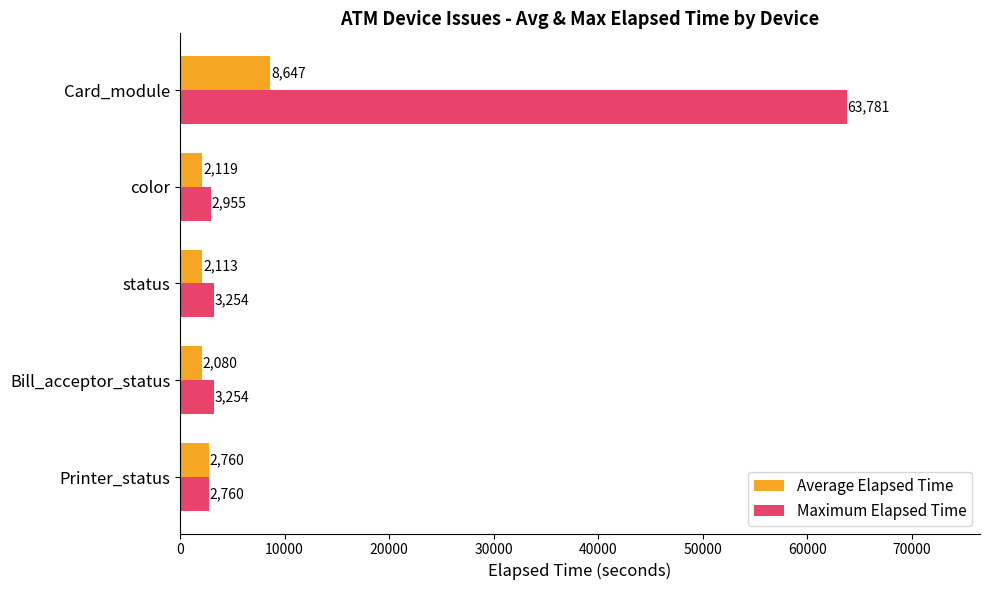

At how many categories does at least one series exceed 62896?

1